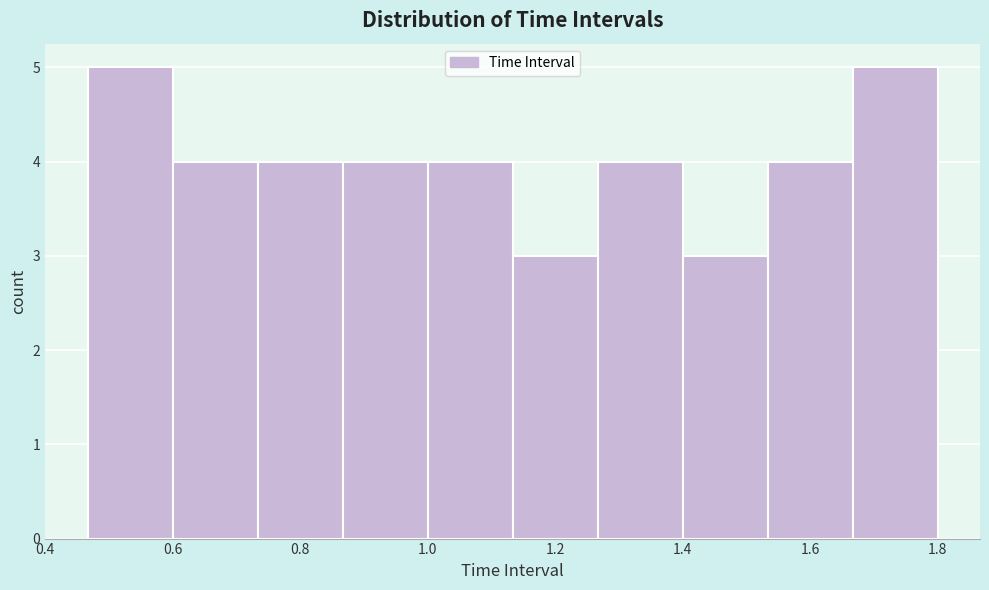

What is the height of the bar covering 0.60 to 0.74 on the x-axis? Neither the bar edges nor the heights are printed on the chart, so give them approximately, as read against the axes.

4